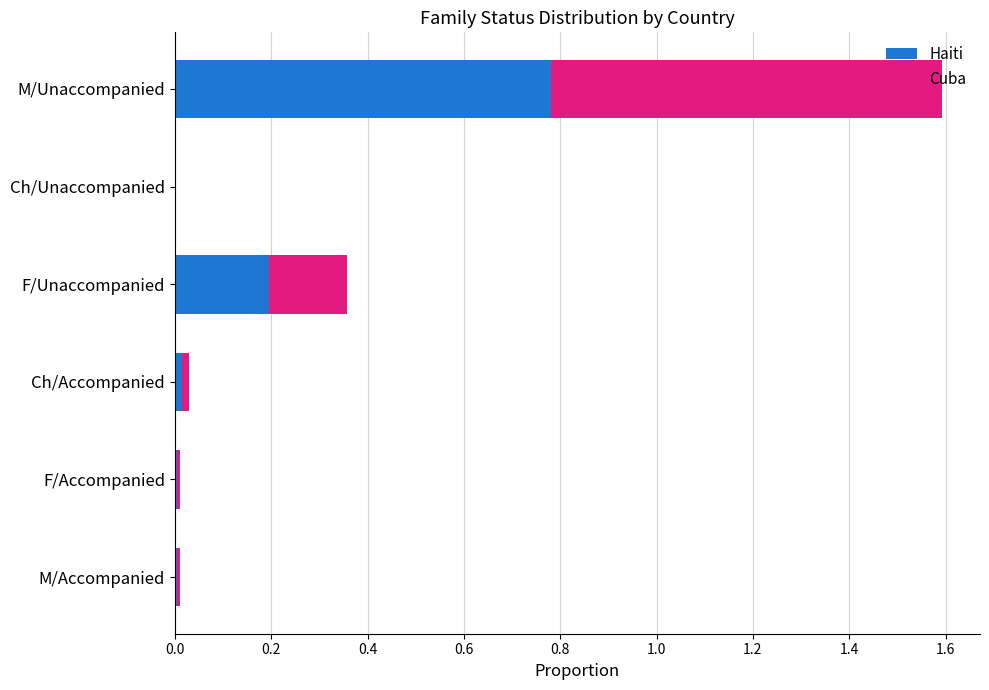

What is the total value across all series at M/Unaccompanied?

1.6